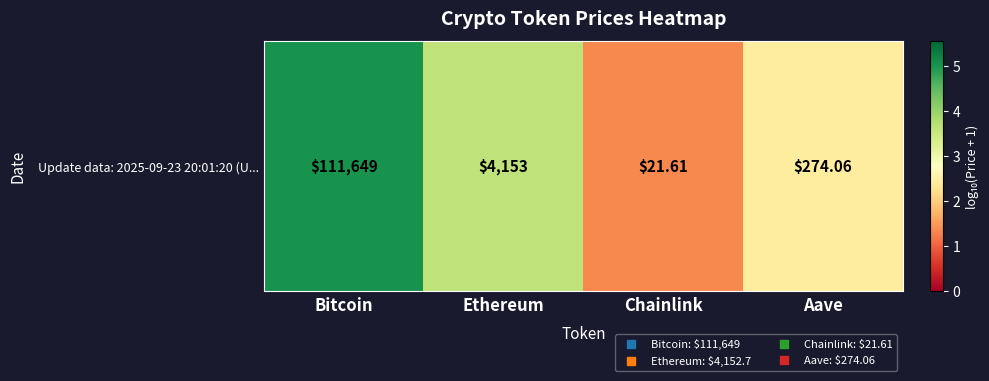

What is the smallest value displayed?

1.4